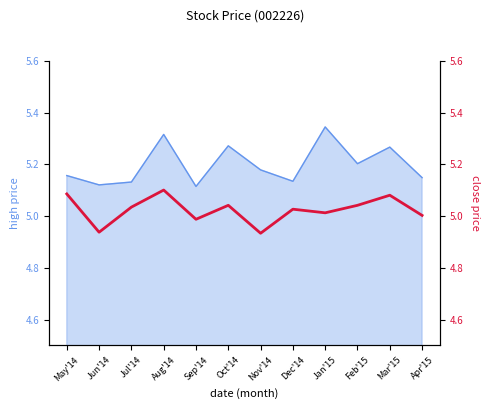

Is it true that the value at Feb'15 is 8.2?

False